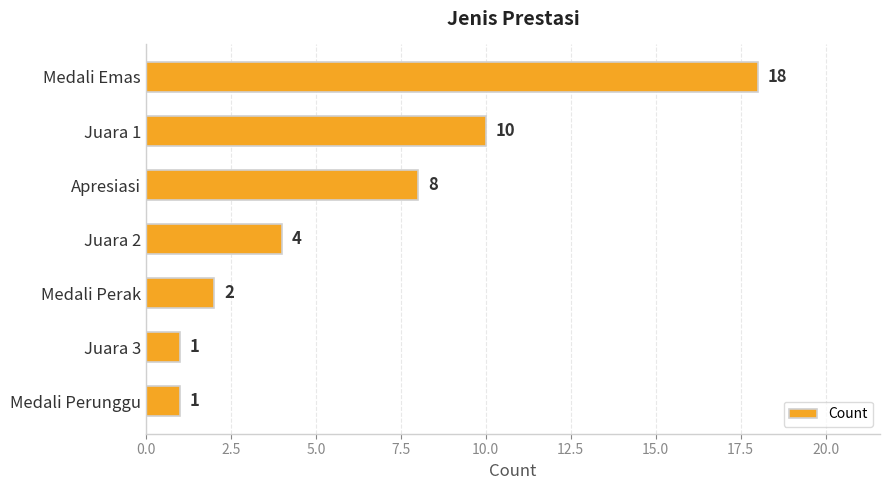

What is the change in value from Juara 1 to Medali Perunggu?

-9